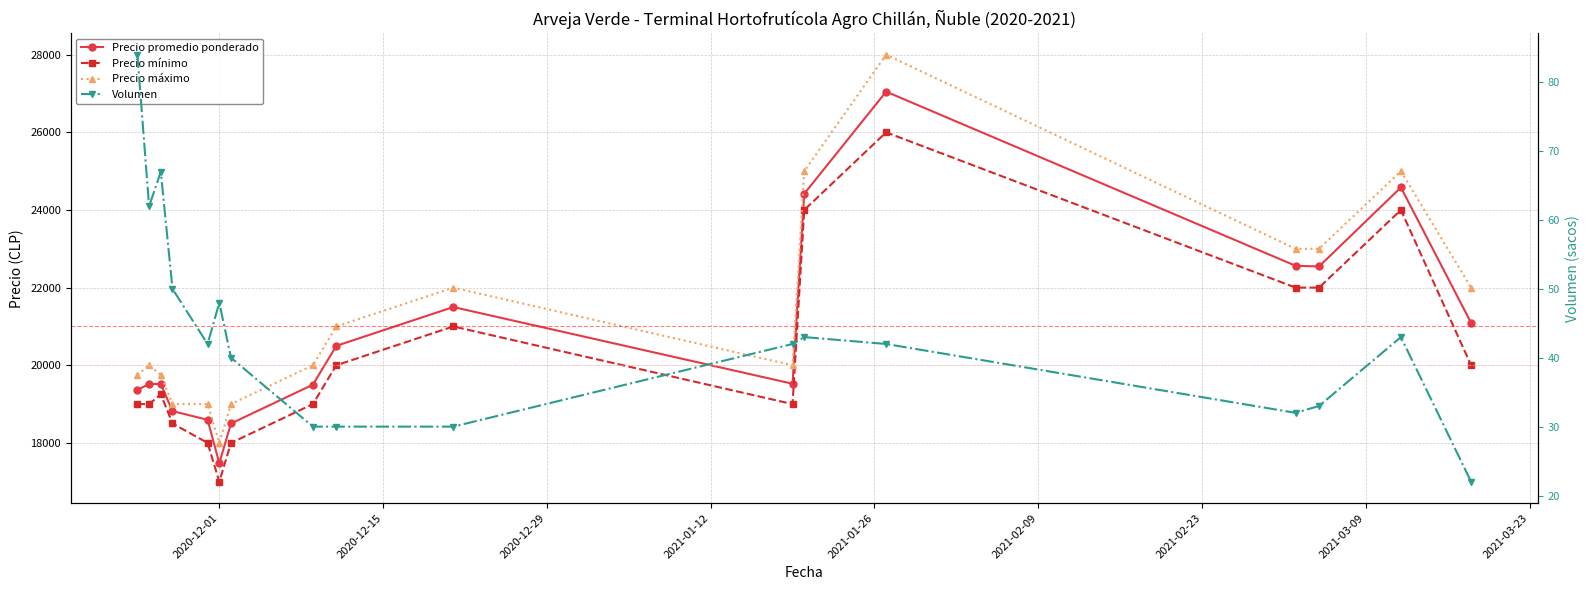

Which series changed the most between 2021-01-12 and 2021-02-23?

Precio mínimo